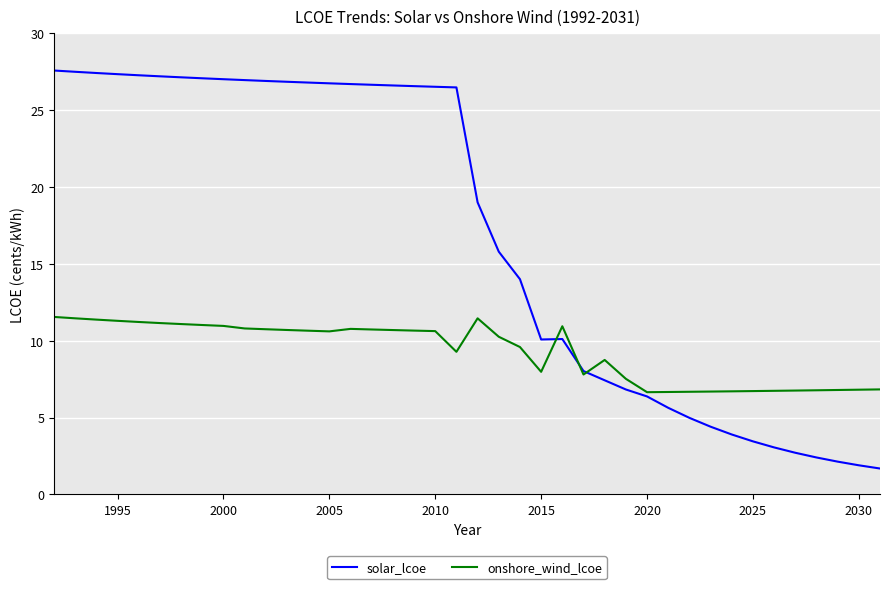

Which series has the largest range (max minus min)?

solar_lcoe